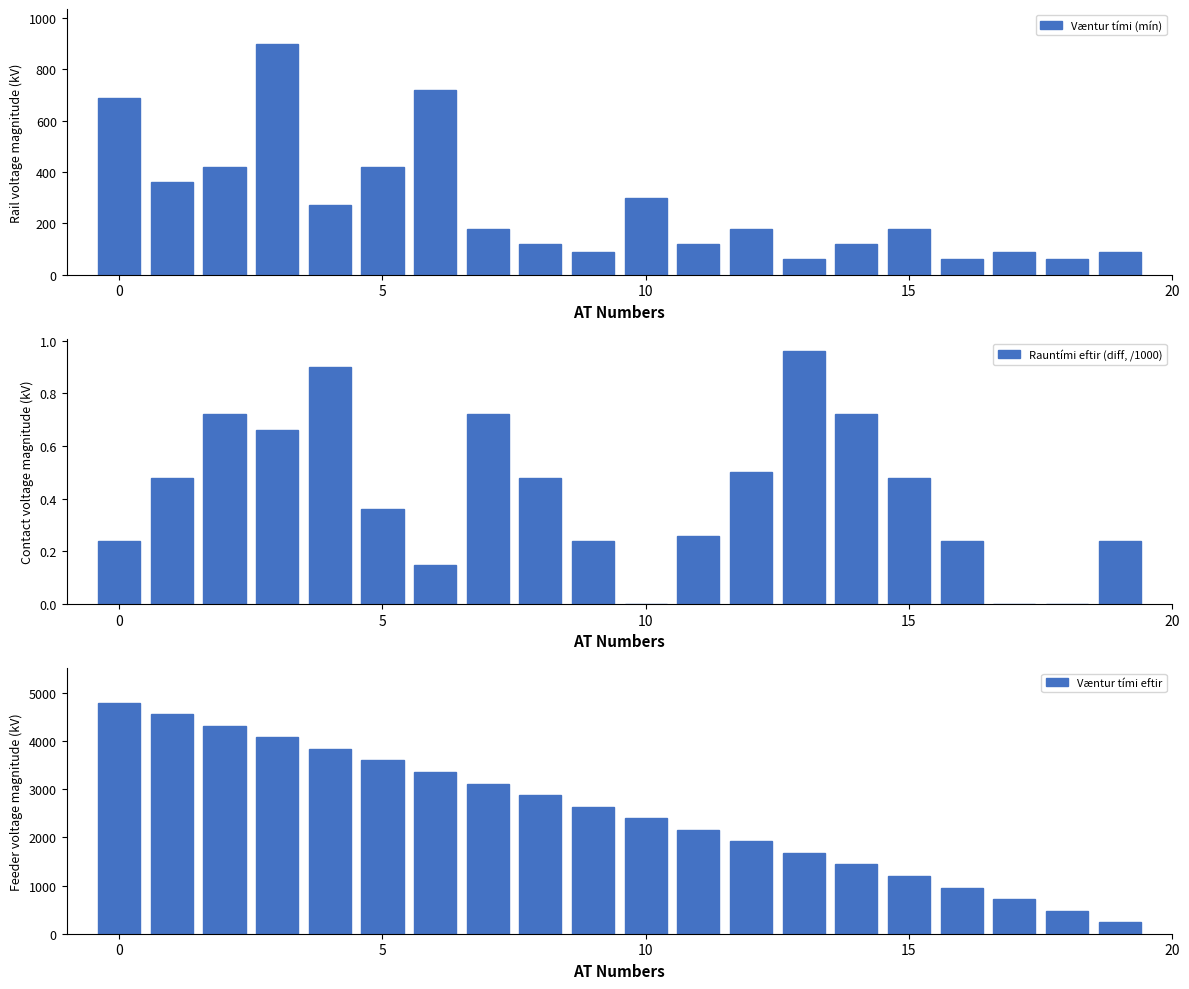

What is the difference between the maximum and minimum values in the Væntur tími (mín) series?

840